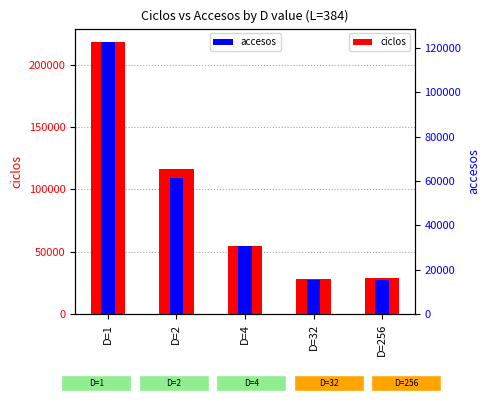

What is the average value of the accesos series?

49064